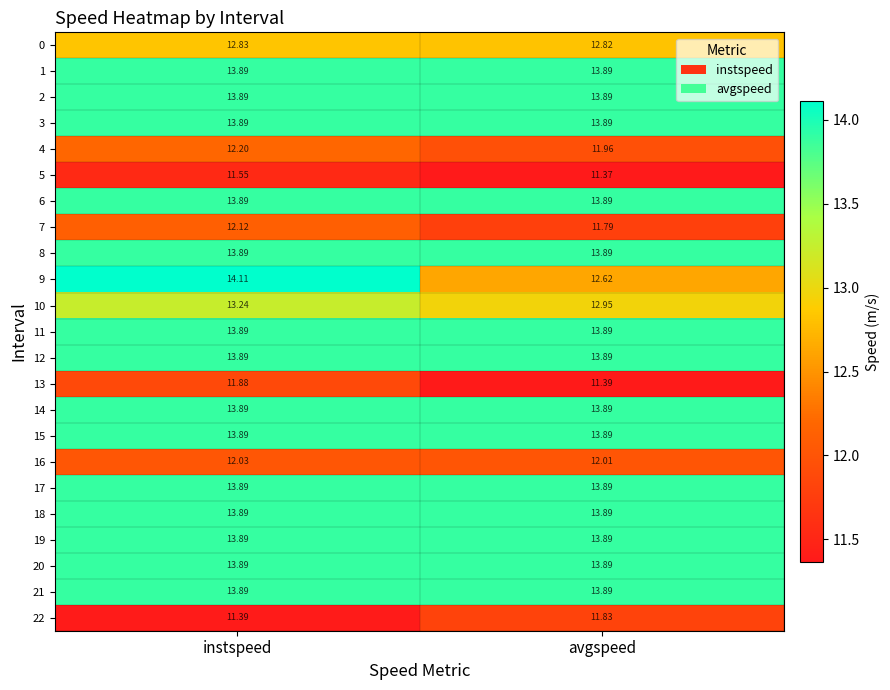

What is the greatest value displayed?

14.1